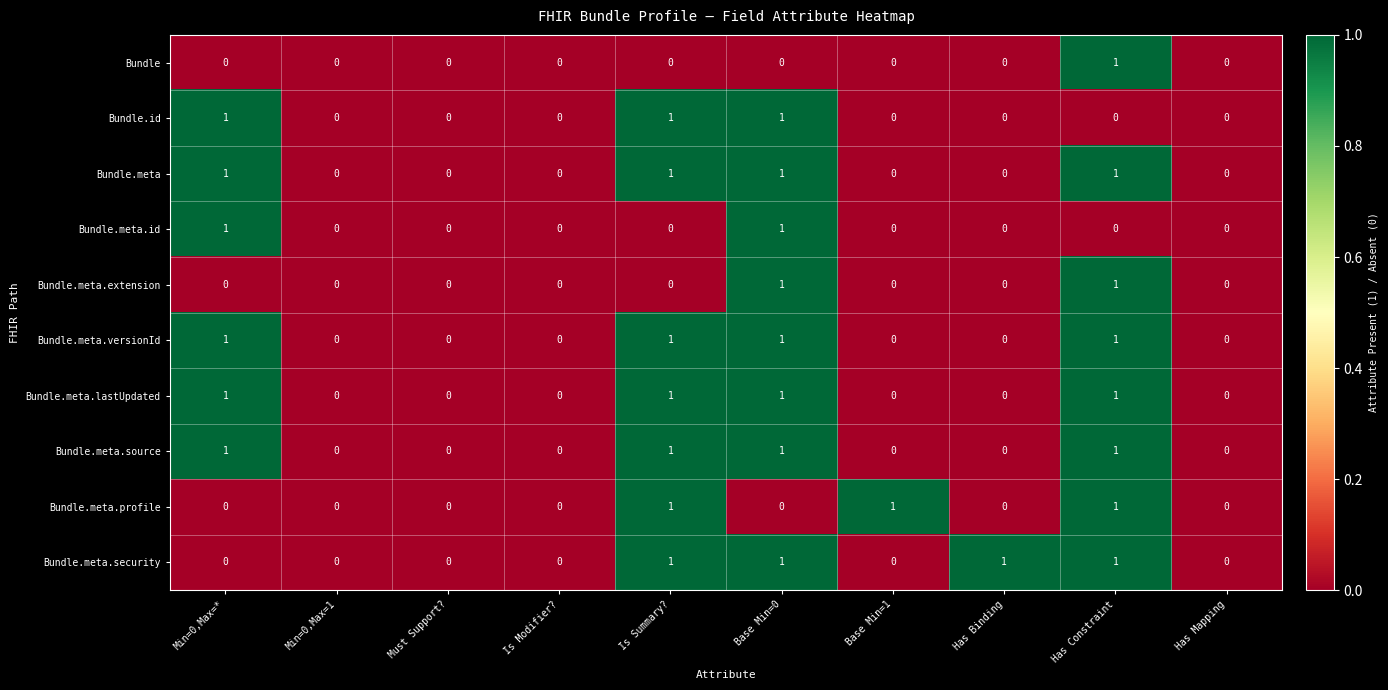

How many Bundle.meta.source values are between 0 and 1?

10